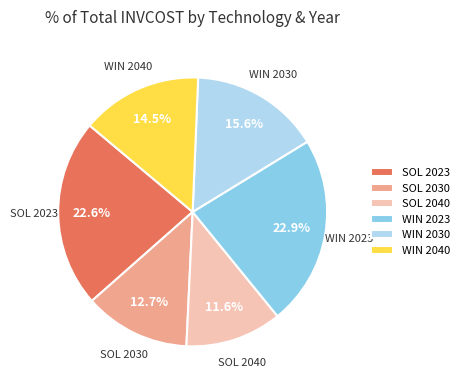

Combined, what portion of the pie is WIN 2040 and WIN 2023?

37.4%